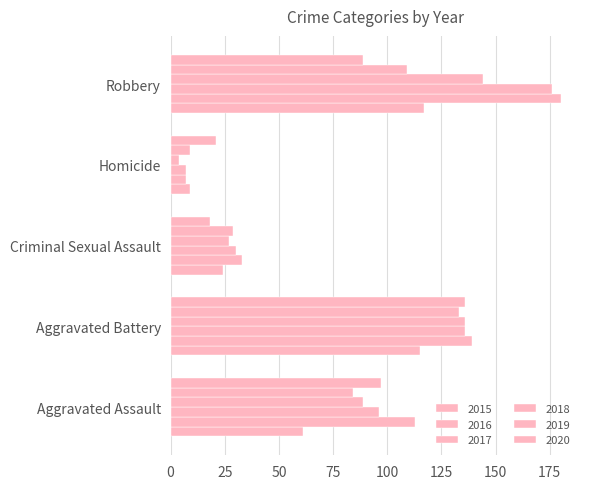

Reading left to right, what are all the values shown in this chart?

2015: 61	115	24	9	117
2016: 113	139	33	7	180
2017: 96	136	30	7	176
2018: 89	136	27	4	144
2019: 84	133	29	9	109
2020: 97	136	18	21	89